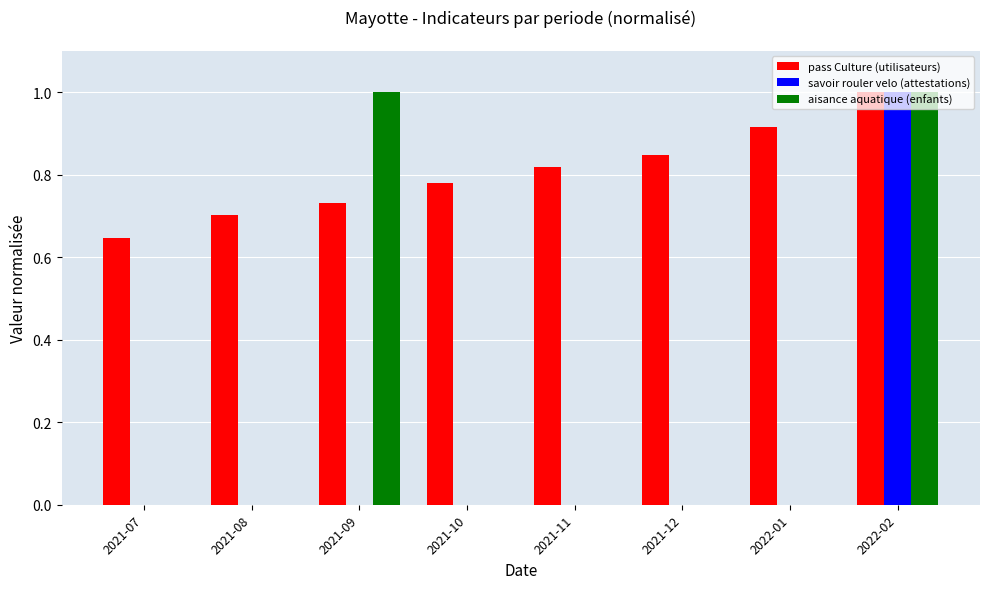

What is the sum of all pass Culture (utilisateurs) values?

6.4